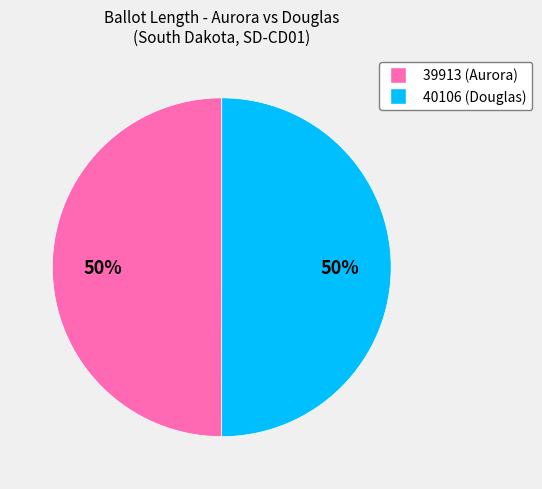

Do 39913 and 40106 together represent more than half of the pie?

Yes